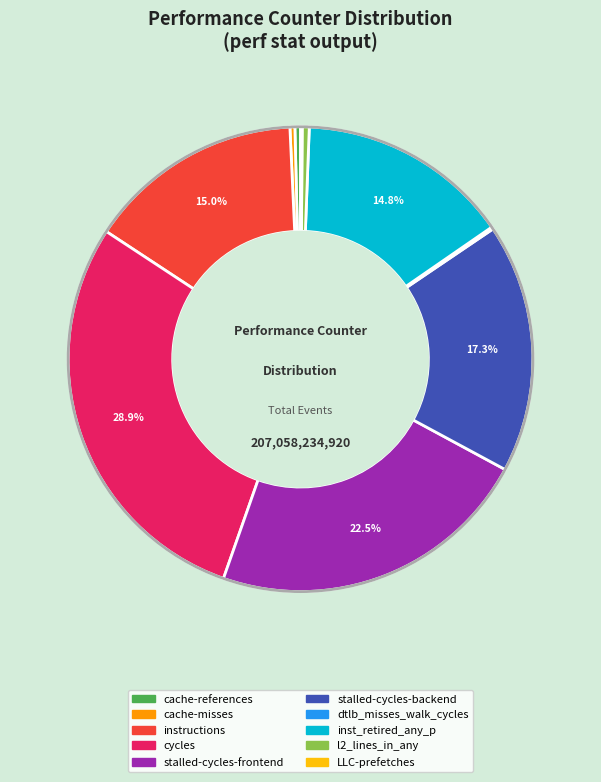

Which has a higher value, instructions or cache-misses?

instructions